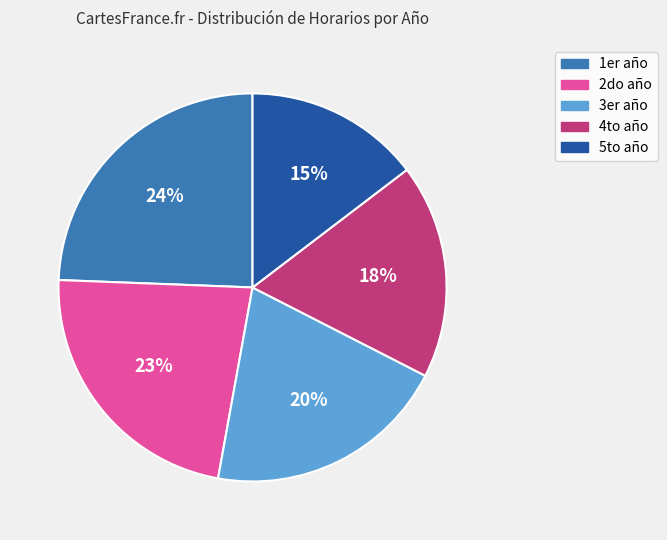

How many segments does this pie chart have?

5